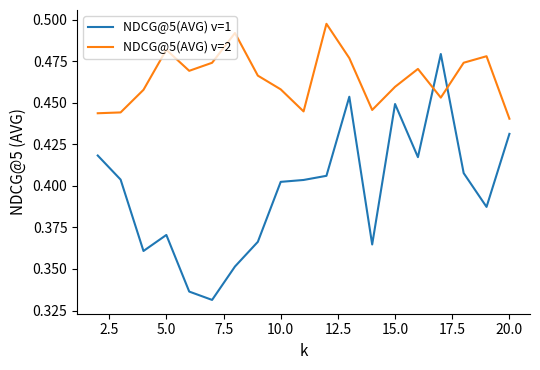

True or false: NDCG@5(AVG) v=1 and NDCG@5(AVG) v=2 intersect in this chart.

True